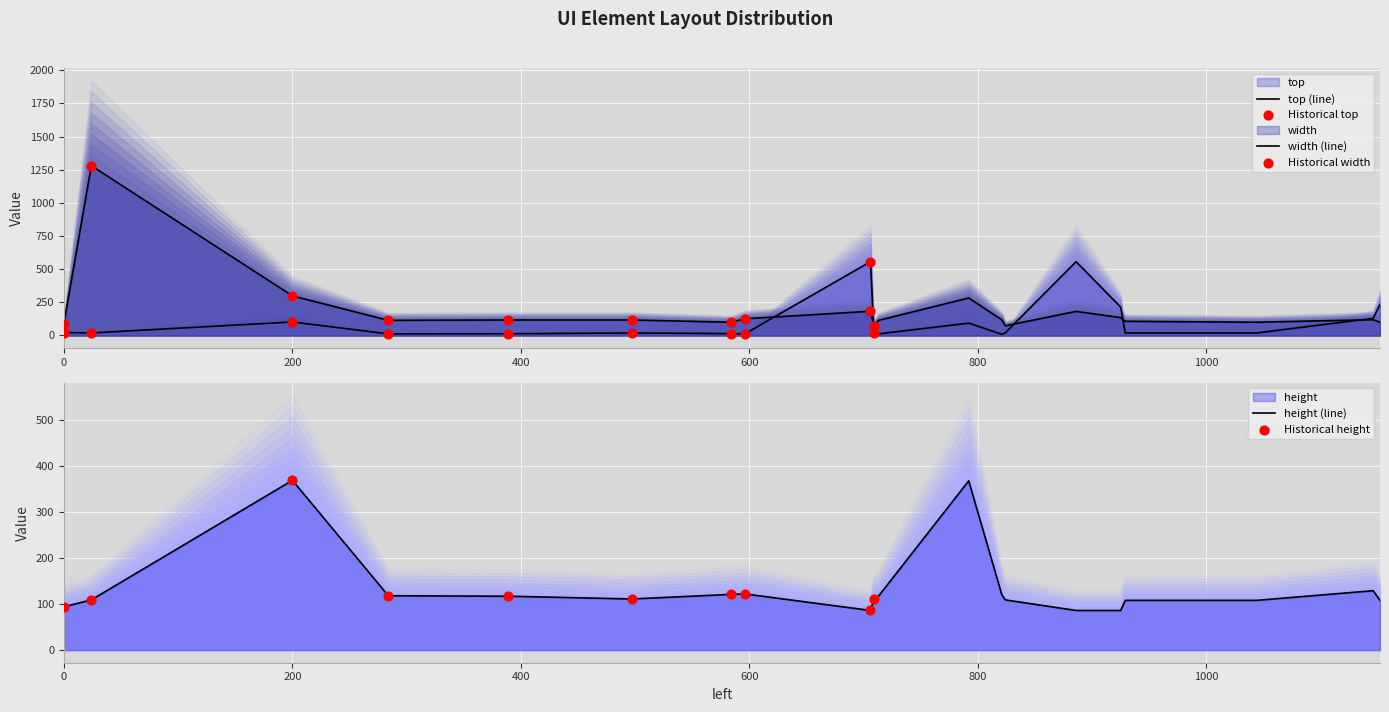

Which series contains the lowest Y value?

top